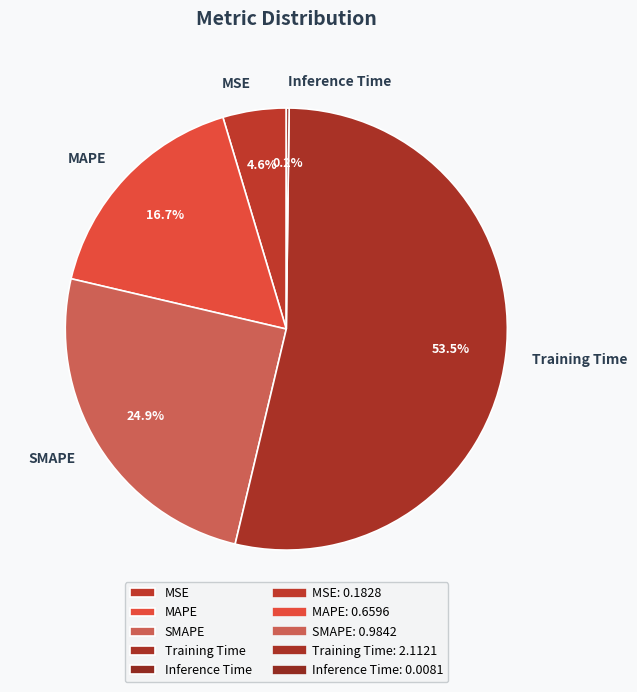

Which slice is the largest?

Training Time